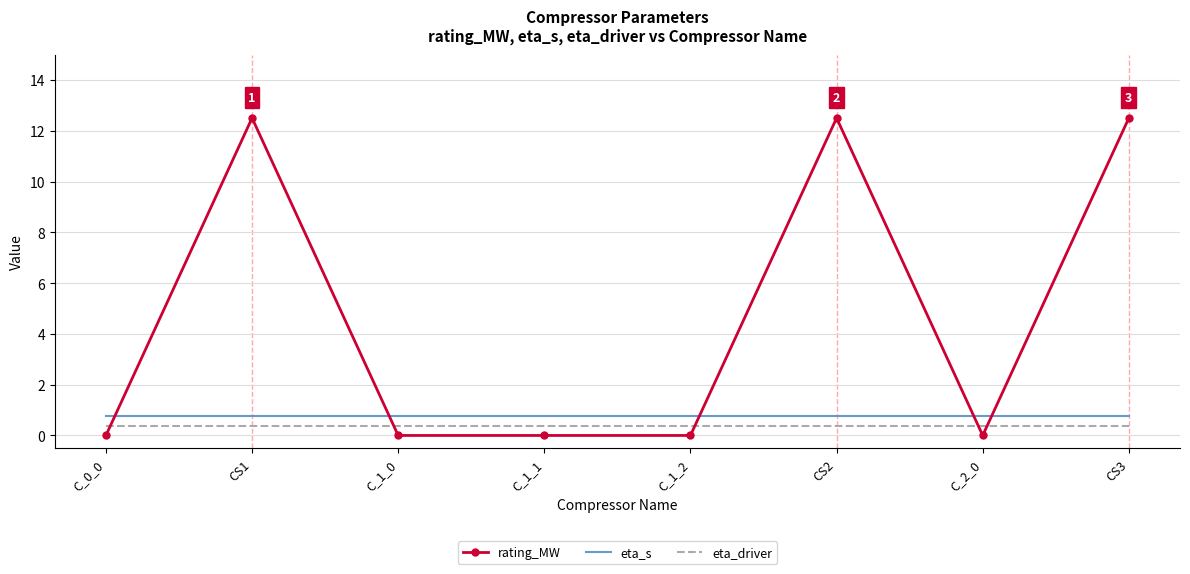

Is it true that rating_MW equals 0.0 at C_0_0?

True